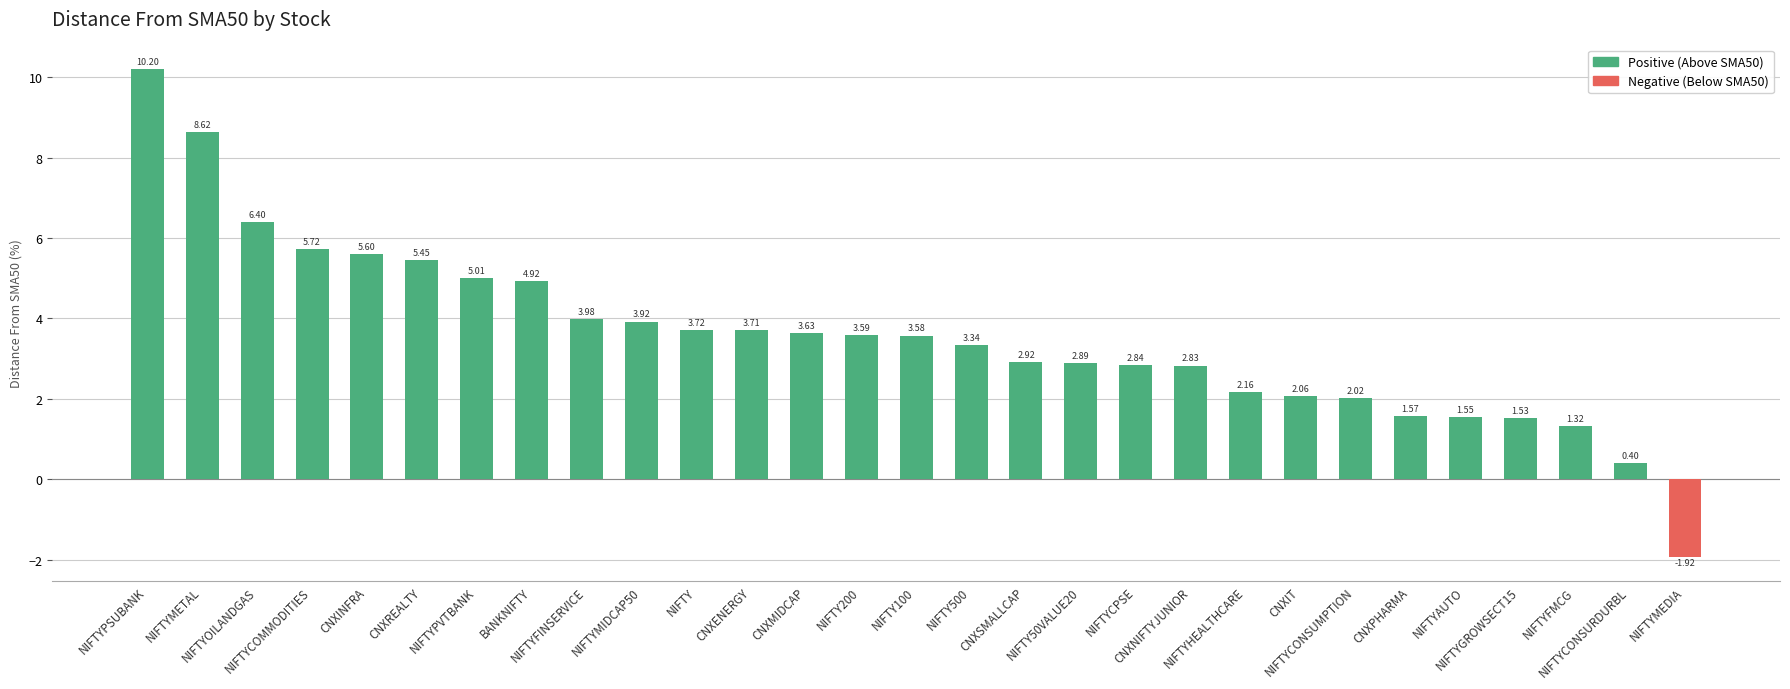

Between NIFTYPSUBANK and NIFTYOILANDGAS, which is larger?

NIFTYPSUBANK